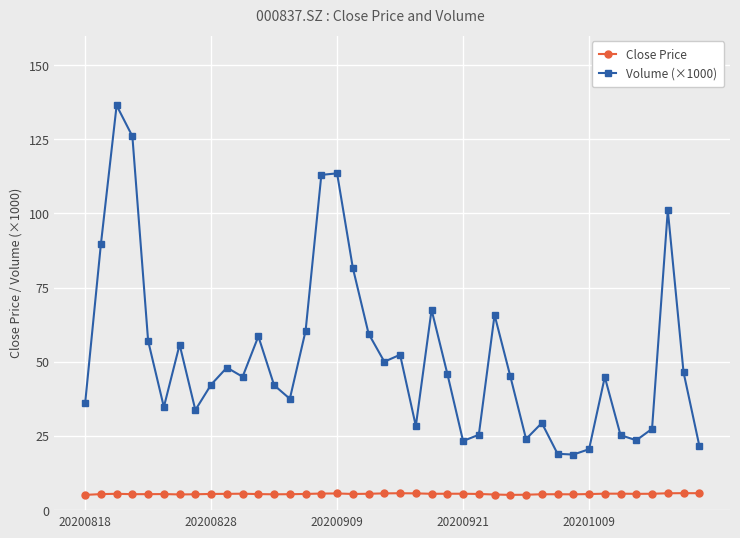

Which series has the largest range (max minus min)?

Volume (×1000)